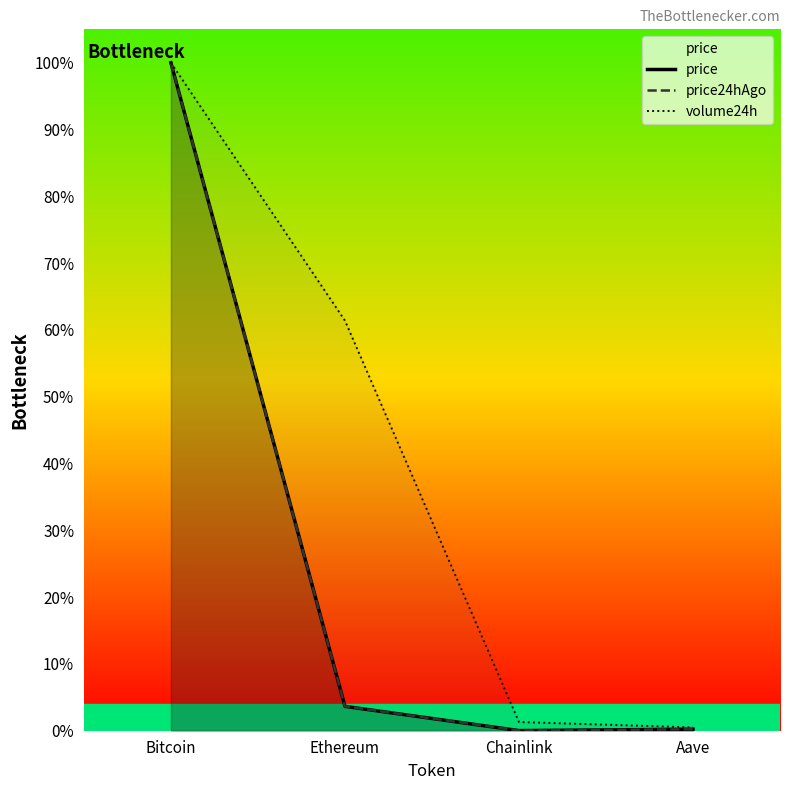

Which has a higher value, Ethereum or Bitcoin?

Bitcoin